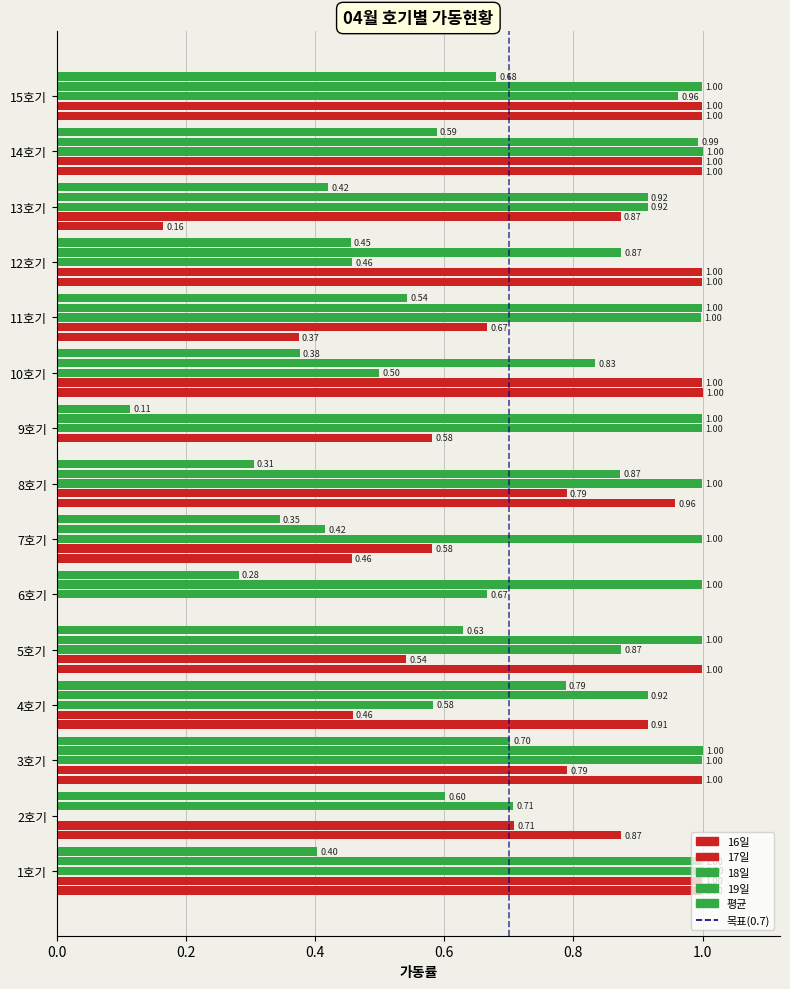

What is the label of the 2nd bar from the right?

14호기